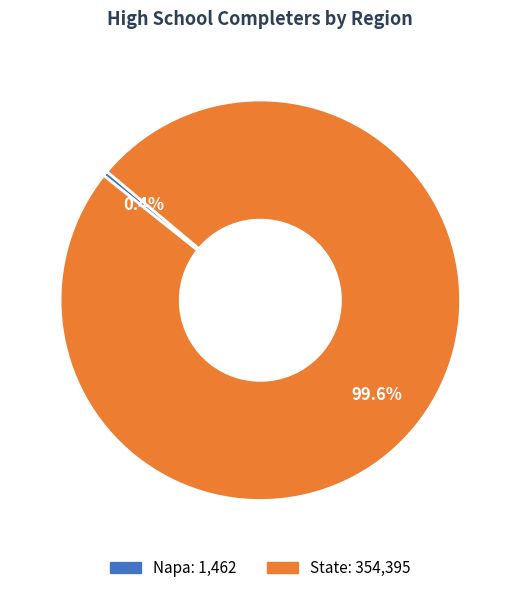

What is the majority slice?

State